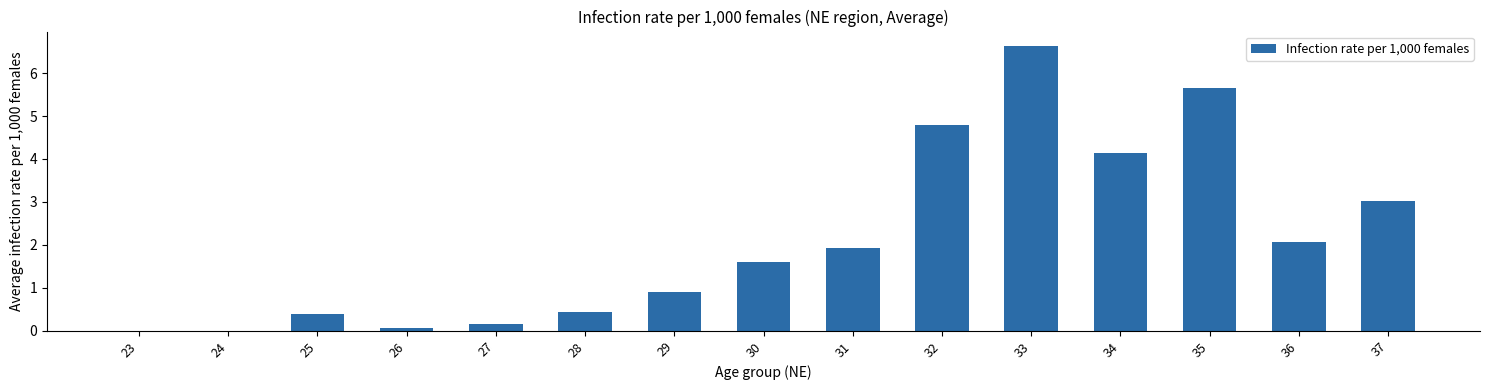

At which label is the value closest to 3?

37